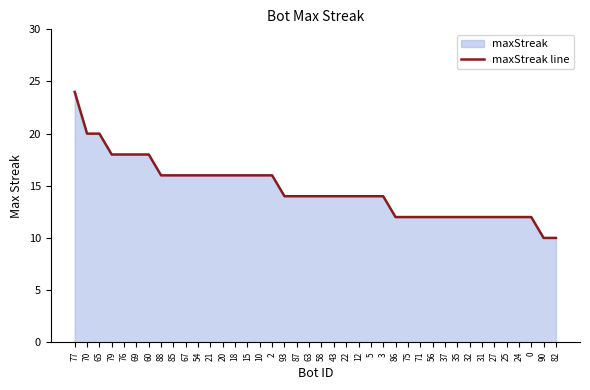

Does the chart have visible grid lines?

No